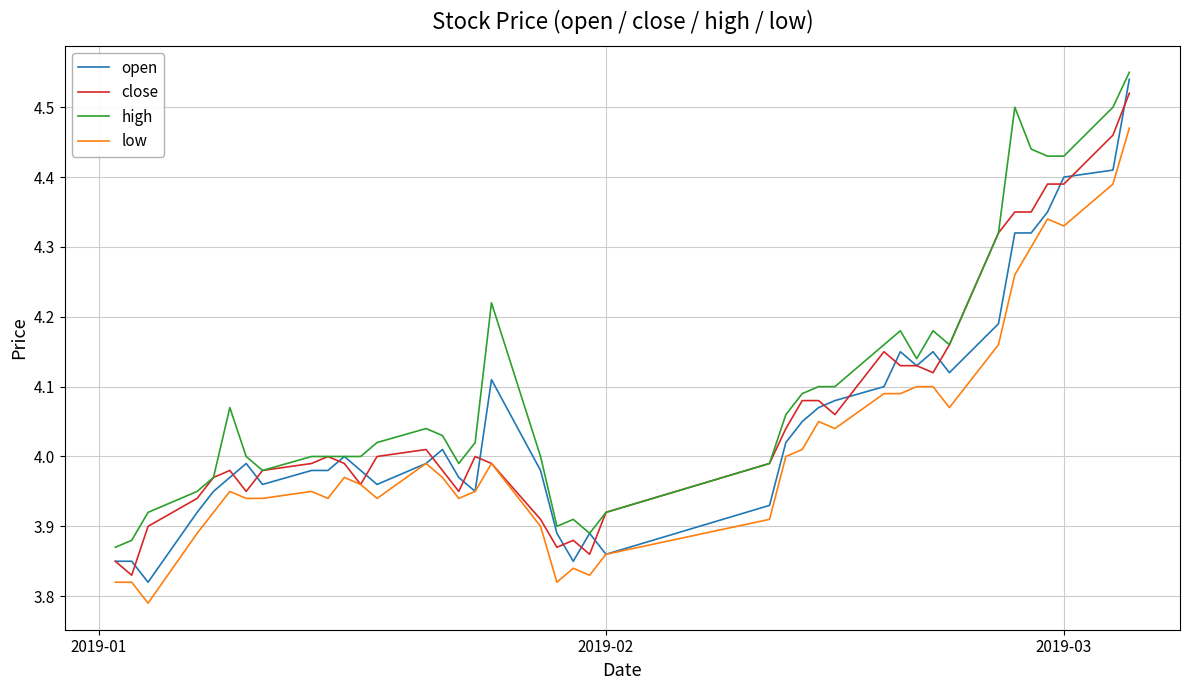

Rank the series by their maximum value, from lowest to highest.

low, close, open, high